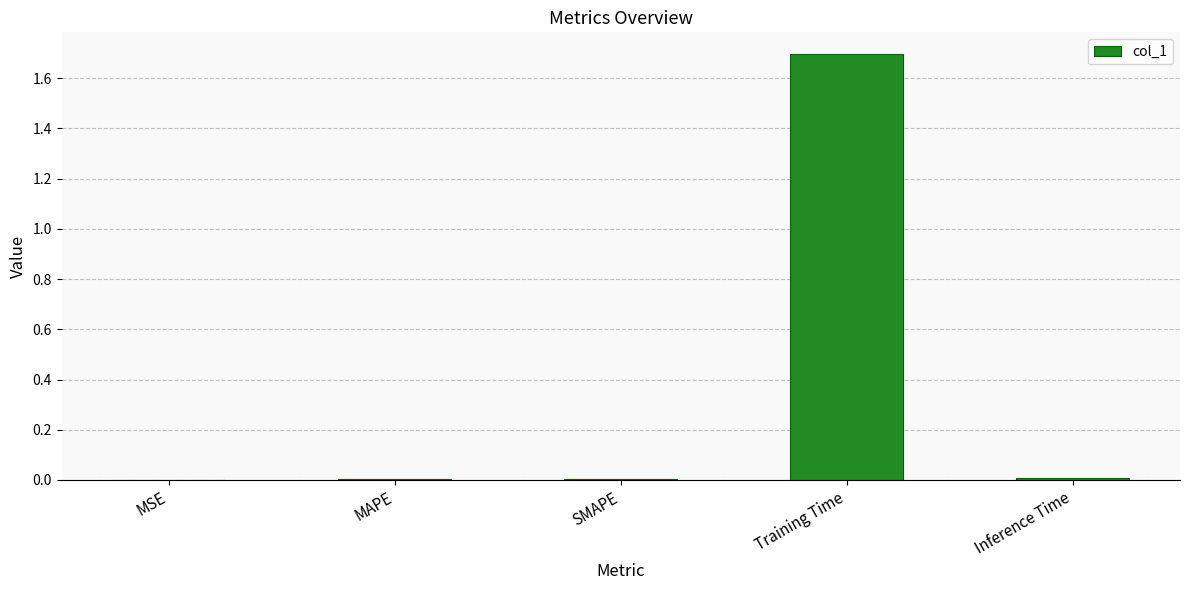

How many categories are shown in the chart?

5